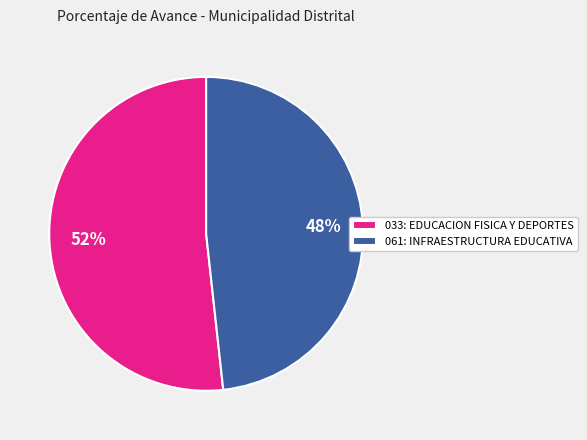

Is the sum of 033: EDUCACION FISICA Y DEPORTES and 061: INFRAESTRUCTURA EDUCATIVA greater than half?

Yes